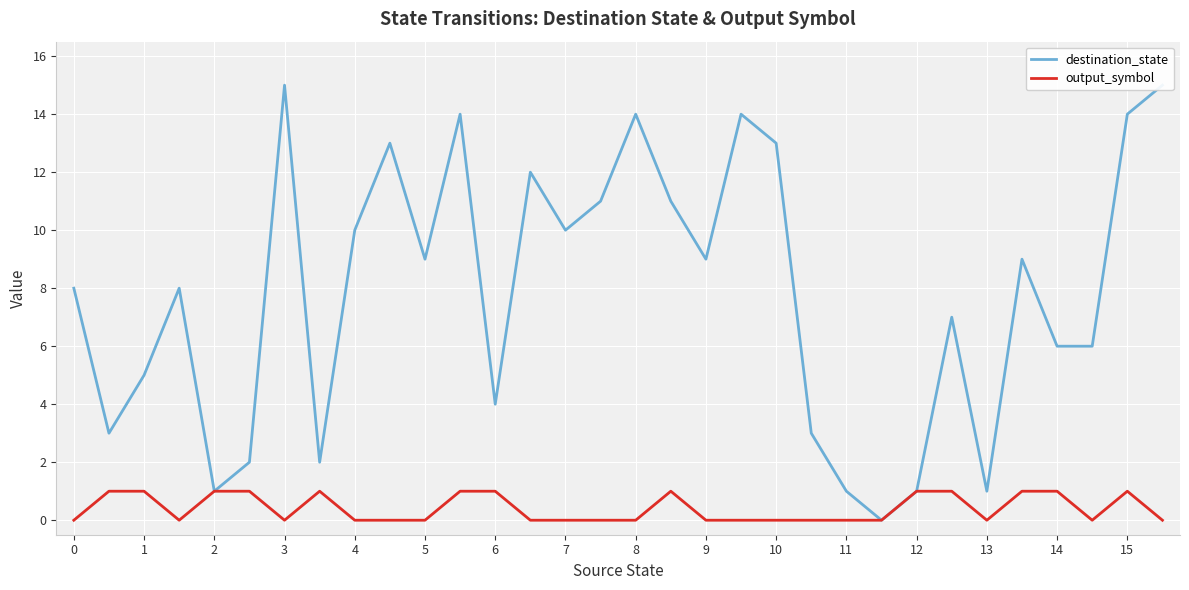

Does the chart display data point markers on the line(s)?

No